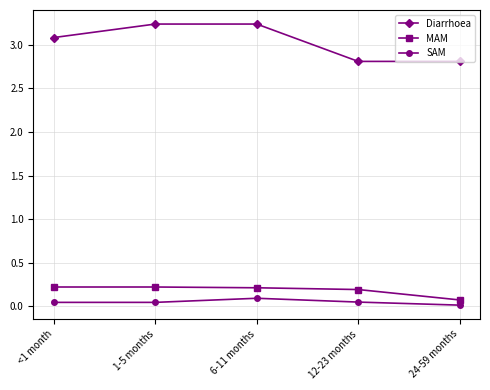

Which series has the largest total across all categories?

Diarrhoea